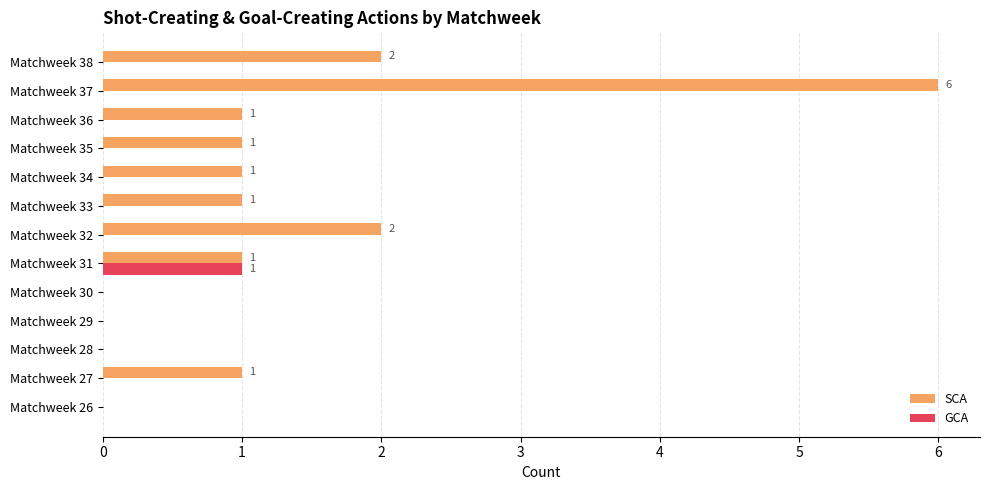

The GCA series shows 0 at Matchweek 37. True or false?

True